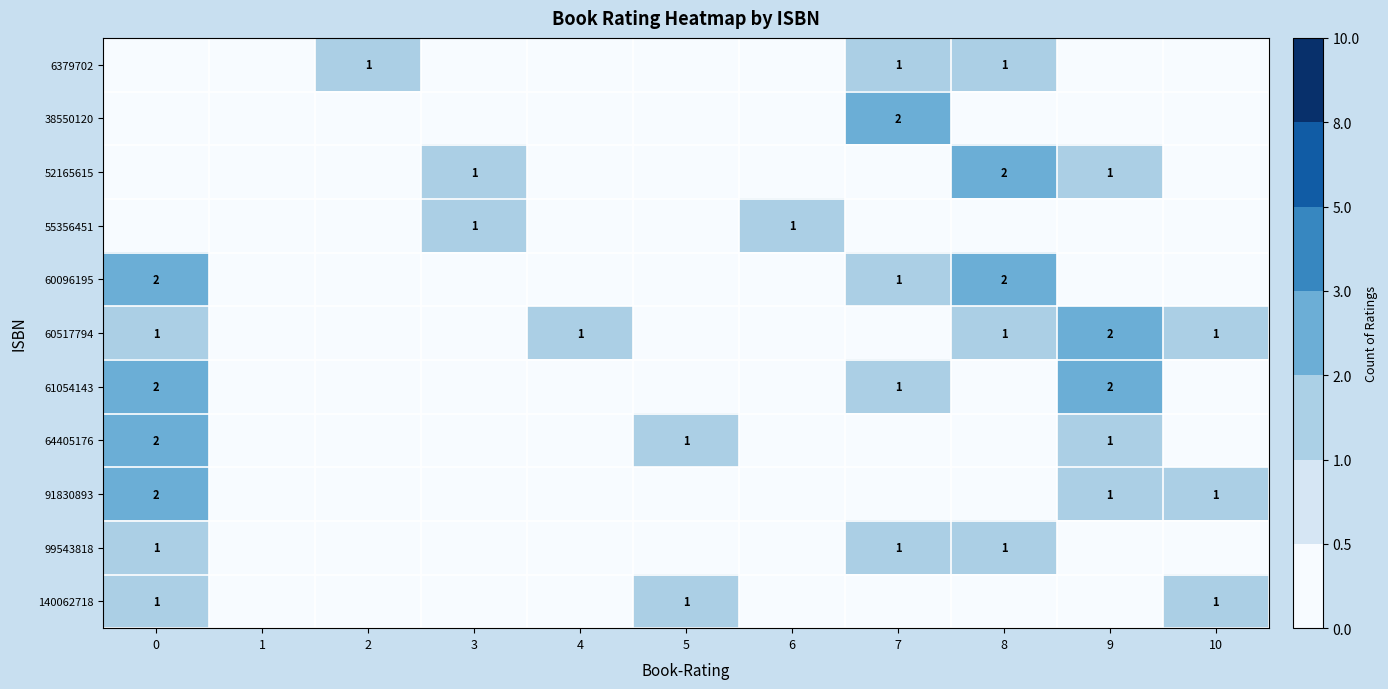

What is the difference between the highest and lowest values at 9?

2